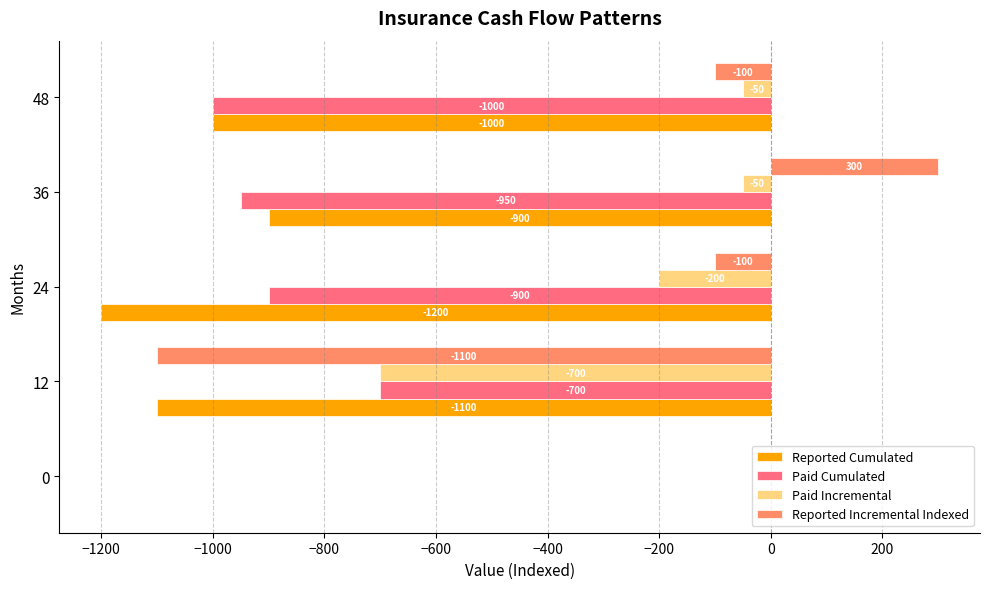

What are all the series names shown in the legend?

Reported Cumulated, Paid Cumulated, Paid Incremental, Reported Incremental Indexed